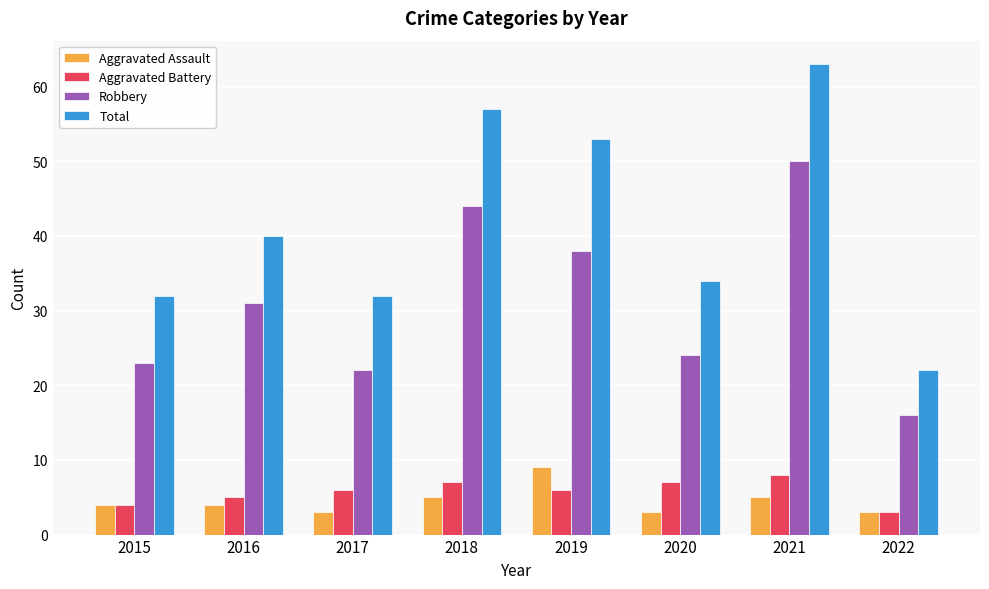

The value of Aggravated Assault at 2015 is 4. True or false?

True